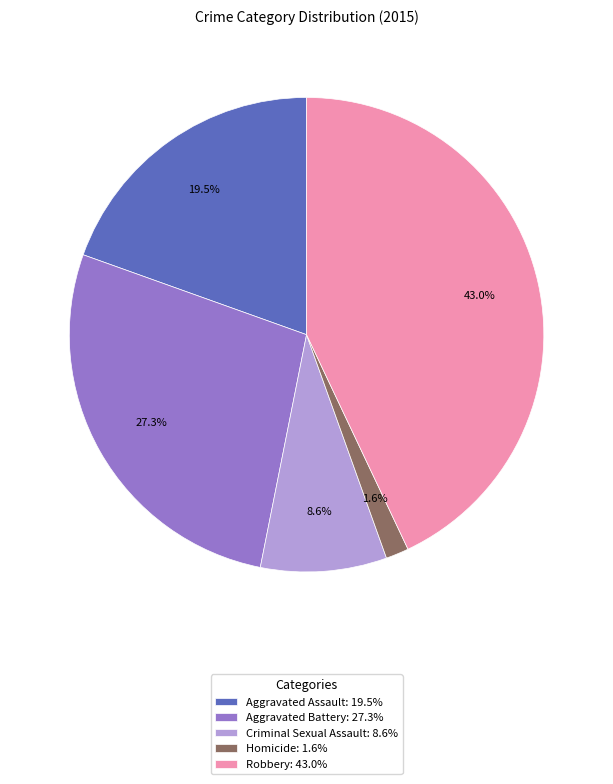

What is the largest slice in the pie chart?

Robbery